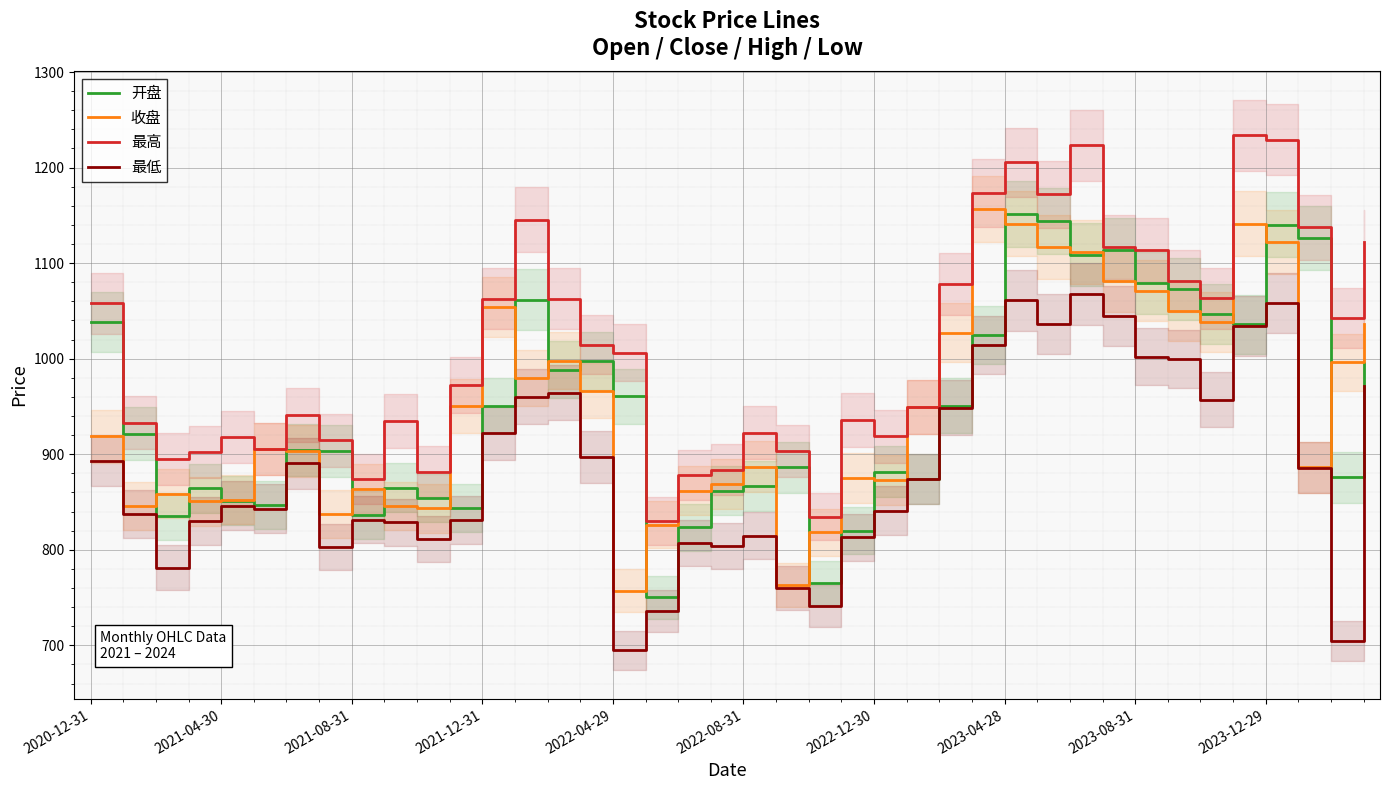

How many interior local peaks does the 最低 series have?

9